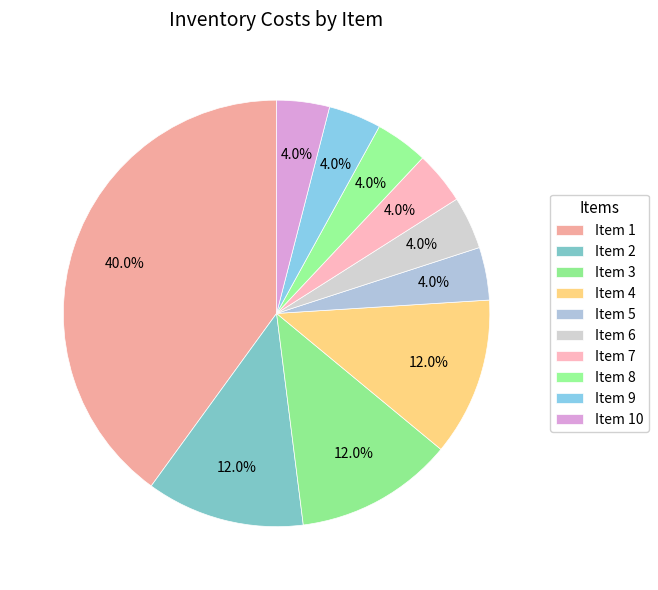

How many slices are in this pie chart?

10